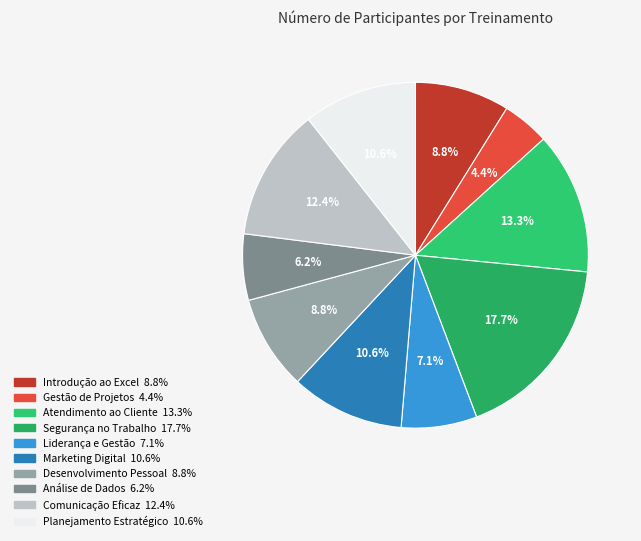

To the nearest percent, what is the combined percentage of Liderança e Gestão and Planejamento Estratégico?

18%